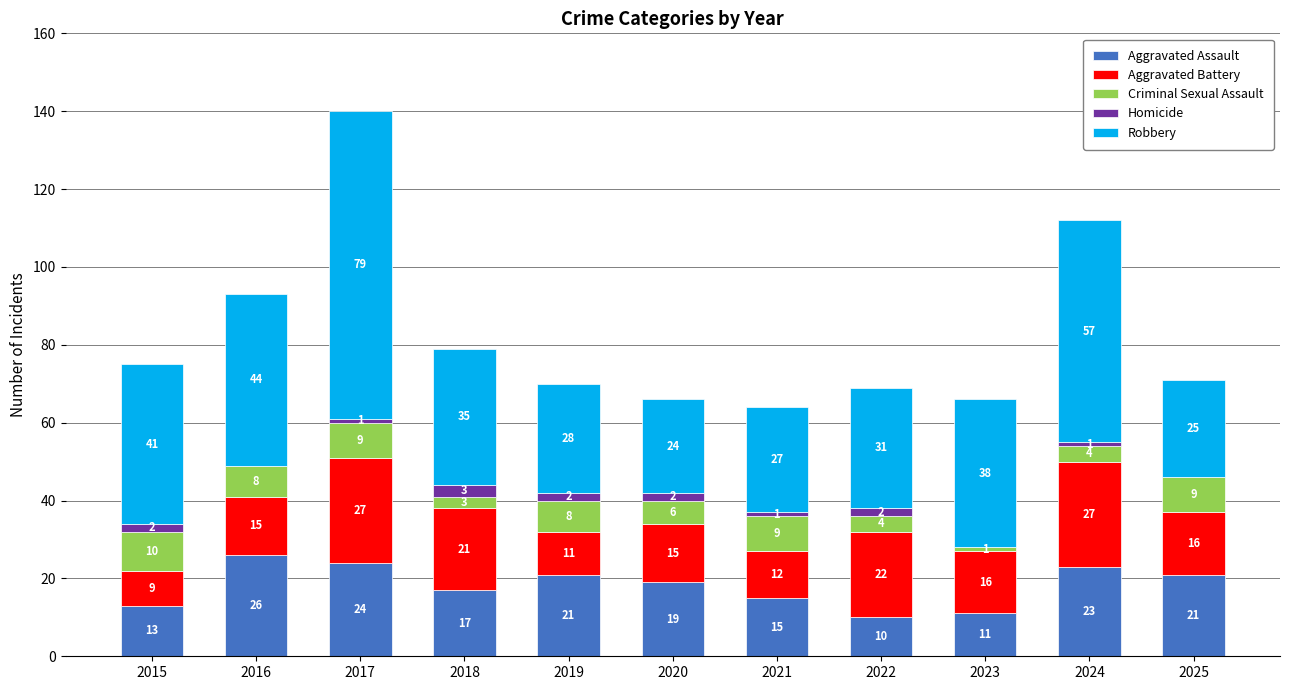

What is the highest value of the Aggravated Assault series?

26